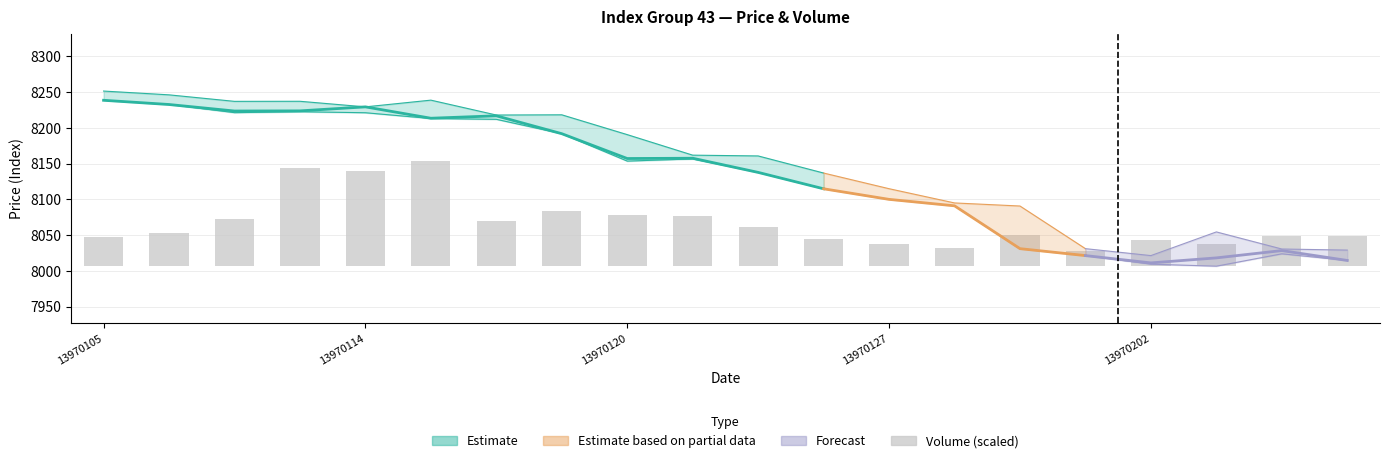

At which category does the chart reach its minimum across all series?

15